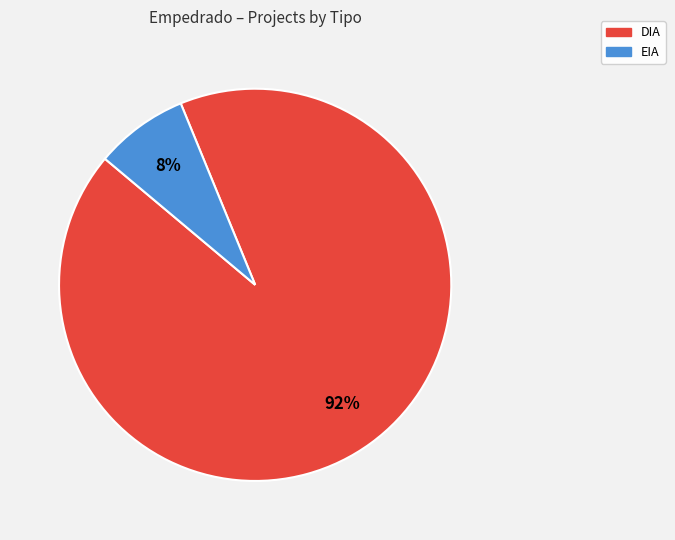

How many slices are in this pie chart?

2